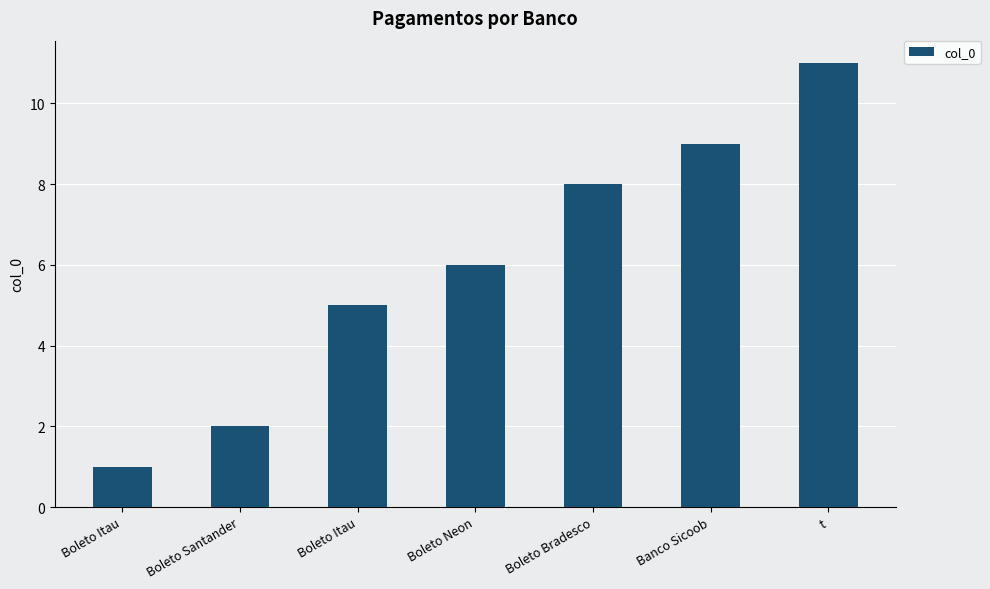

Is it true that the value at Boleto Bradesco is 11?

False